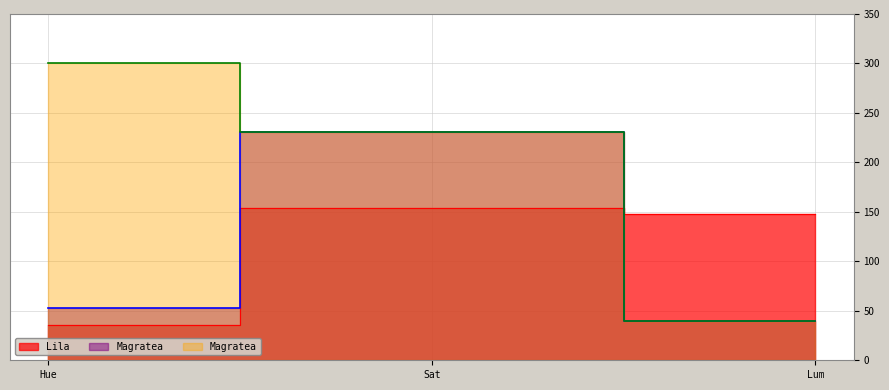

List the series in order of their peak value, highest first.

Magratea_2, Magratea_1, Lila